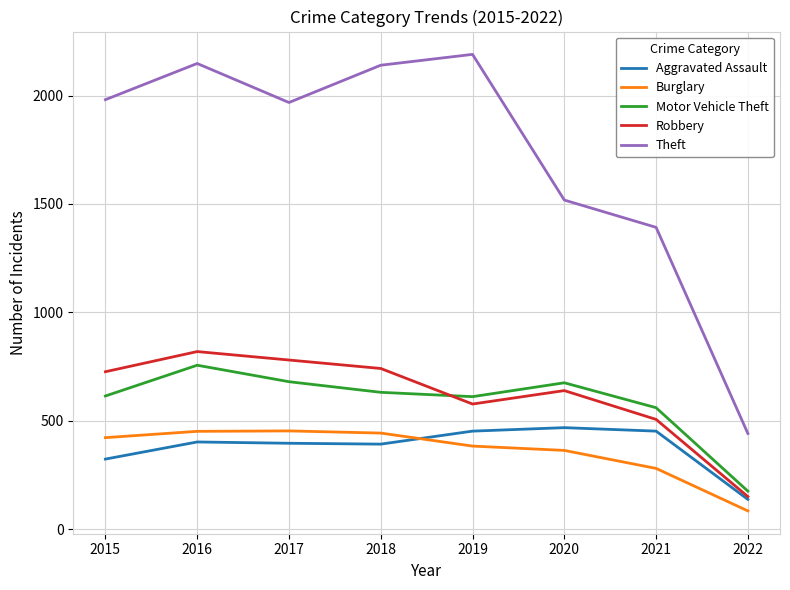

True or false: Theft and Burglary intersect in this chart.

False